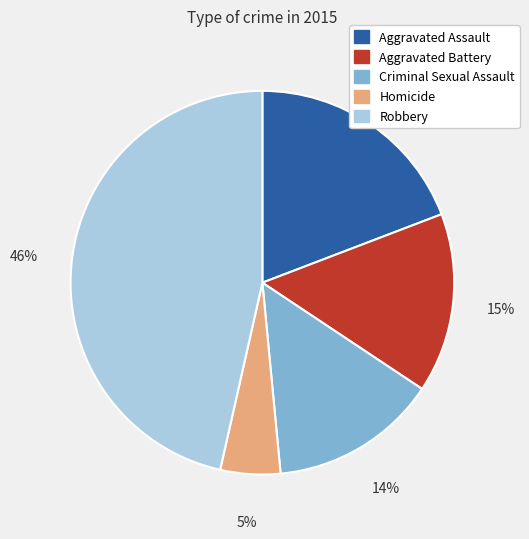

Between Criminal Sexual Assault and Robbery, which is larger?

Robbery